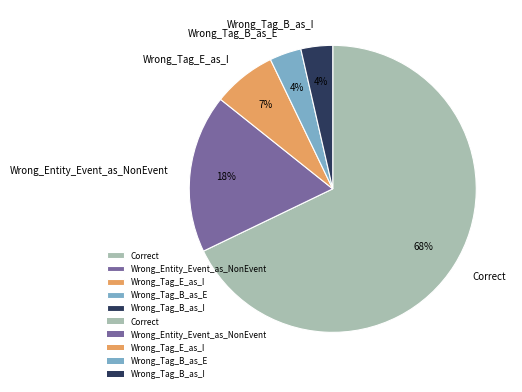

Which slice represents more than half of the pie?

Correct